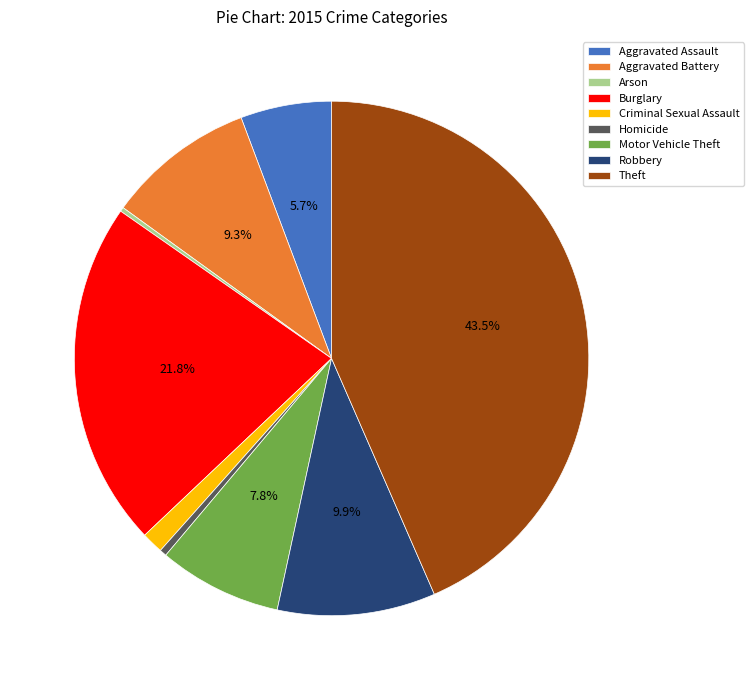

Which category has the biggest portion of the pie?

Theft